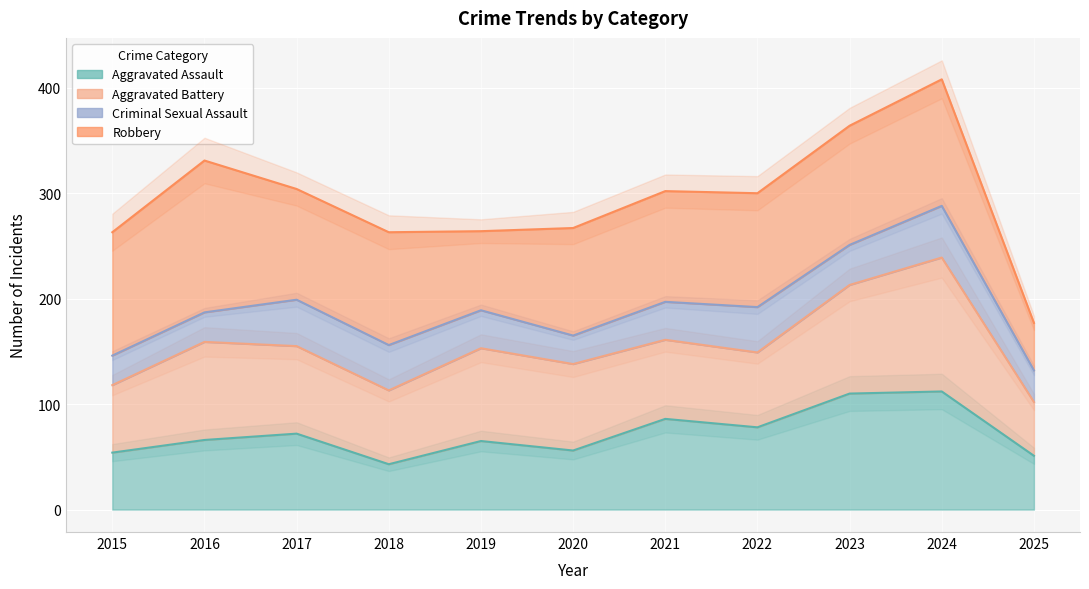

True or false: Aggravated Assault and Criminal Sexual Assault cross at least once.

False